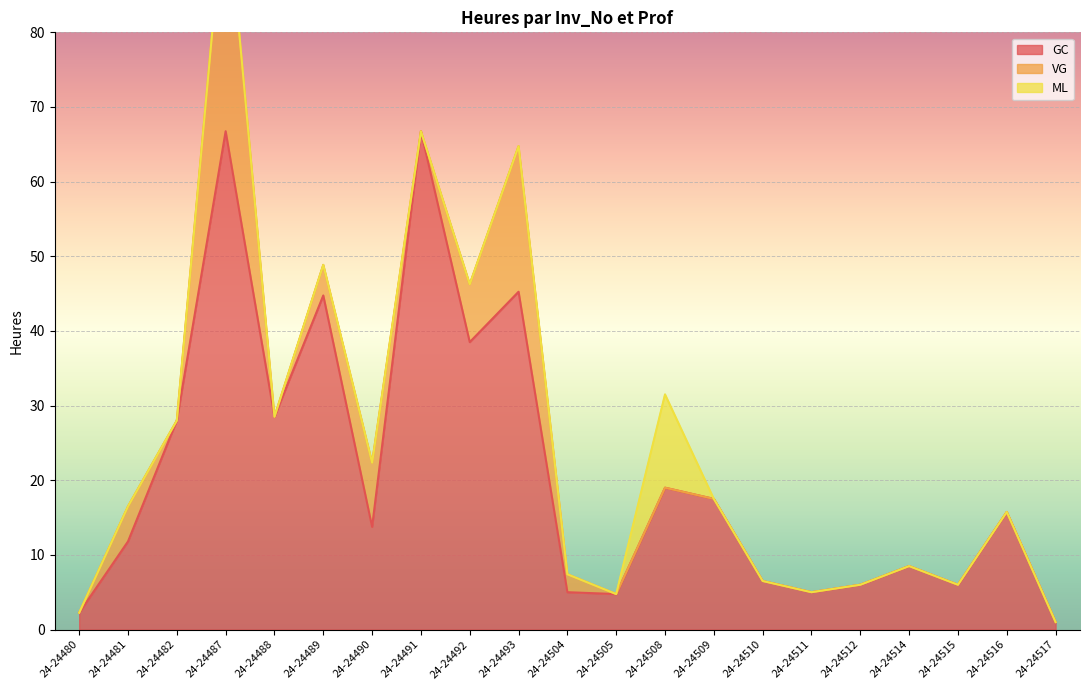

What is the difference between the maximum and minimum values in the GC series?

65.8